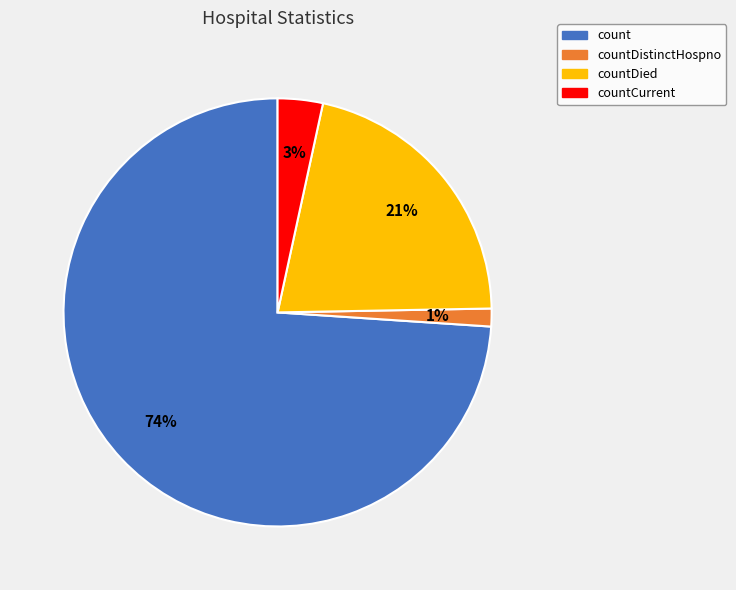

To the nearest percent, what is the average slice percentage?

25%